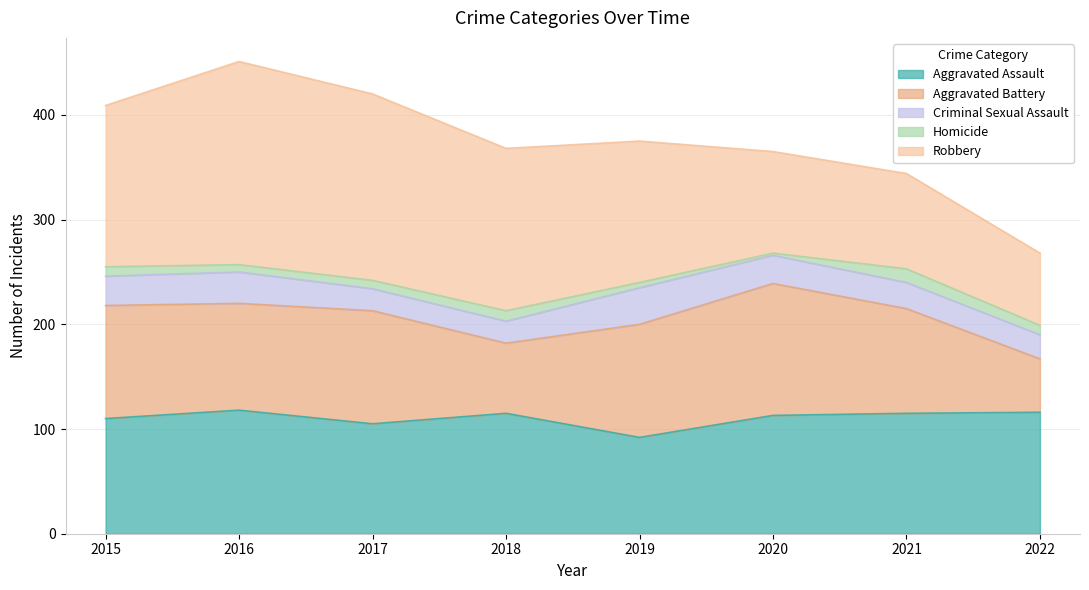

Where is the first local maximum for Aggravated Battery?

2017